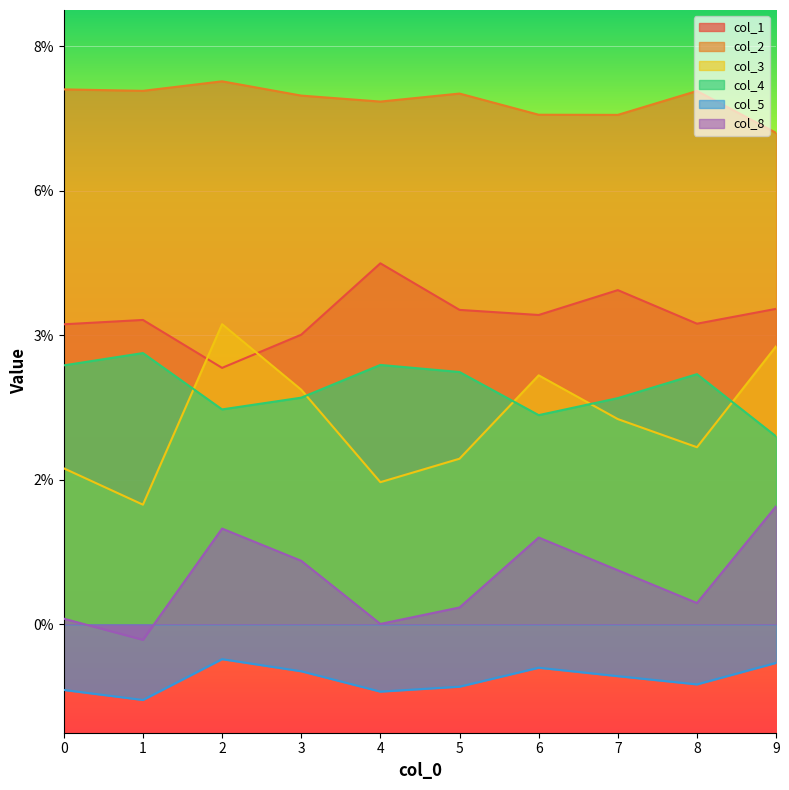

Which category has the lowest value in the col_3 series?

1